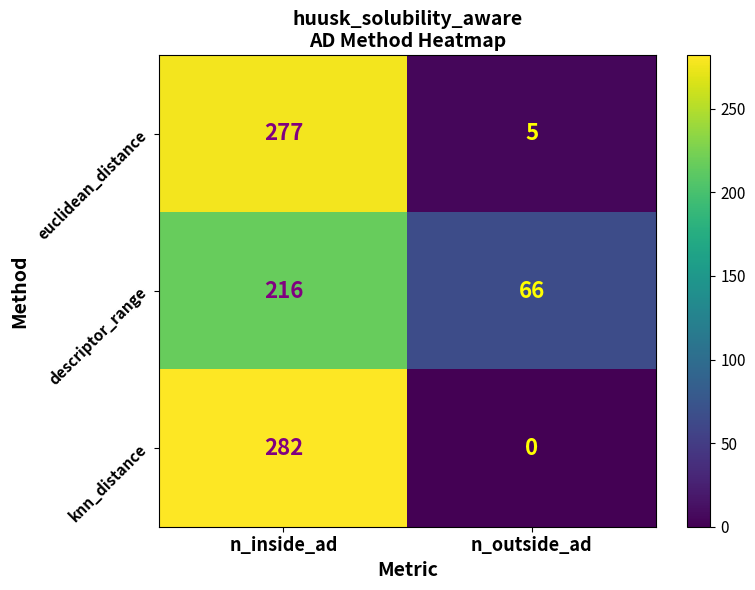

How many data points does each series have?

2